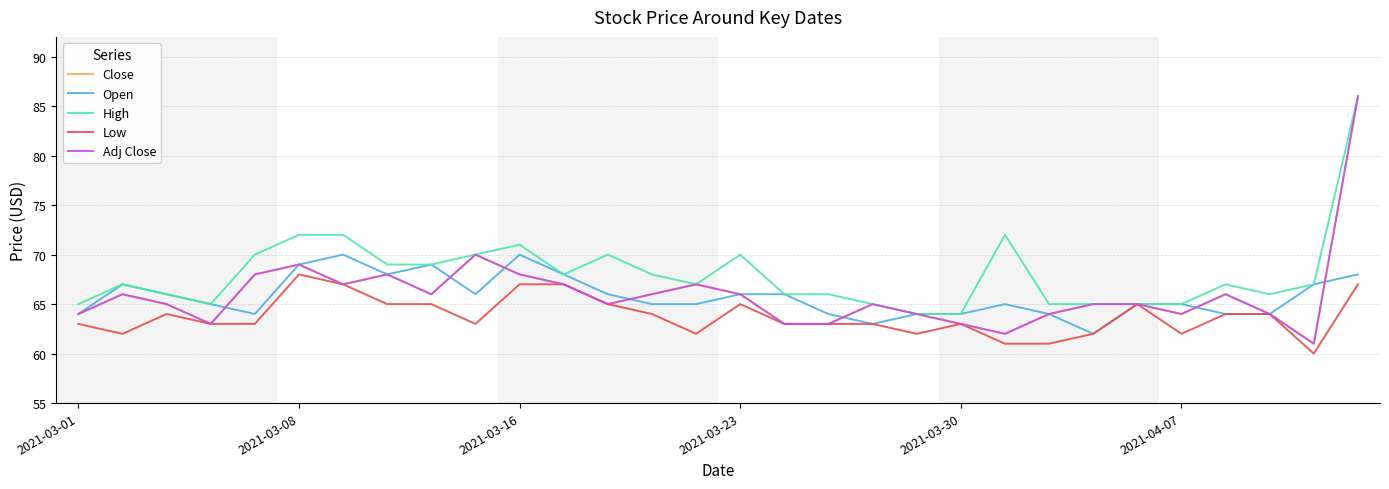

List the series in order of their peak value, lowest first.

Low, Open, Close, High, Adj Close